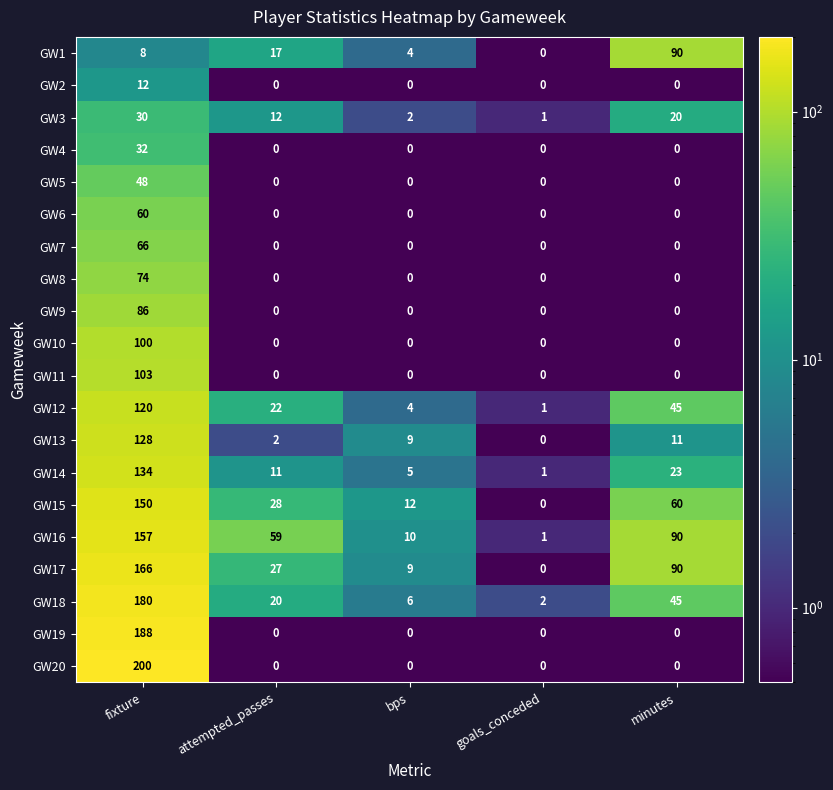

What is the average value of the GW15 series?

50